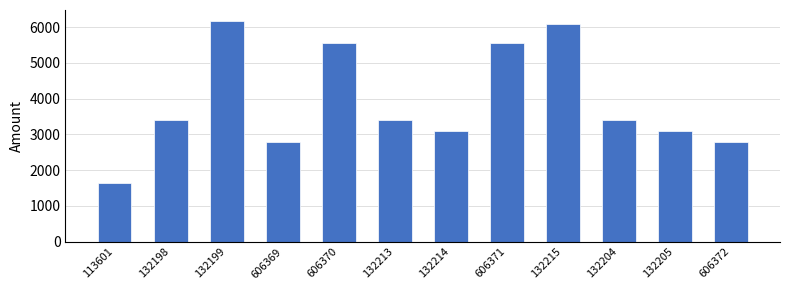

Reading left to right, extract all data points from this chart.

113601=1645.6	132198=3408.7	132199=6170.9	606369=2781.8	606370=5563.6	132213=3408.7	132214=3085.4	606371=5563.6	132215=6082.7	132204=3408.7	132205=3085.4	606372=2781.8